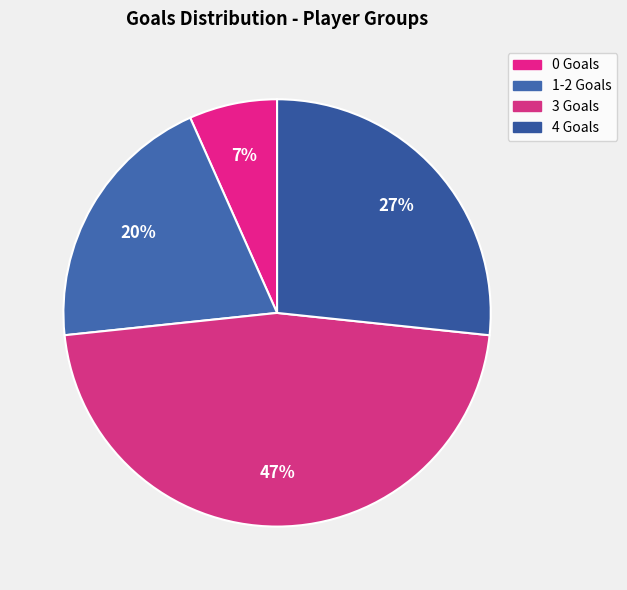

What is the largest slice in the pie chart?

3 Goals